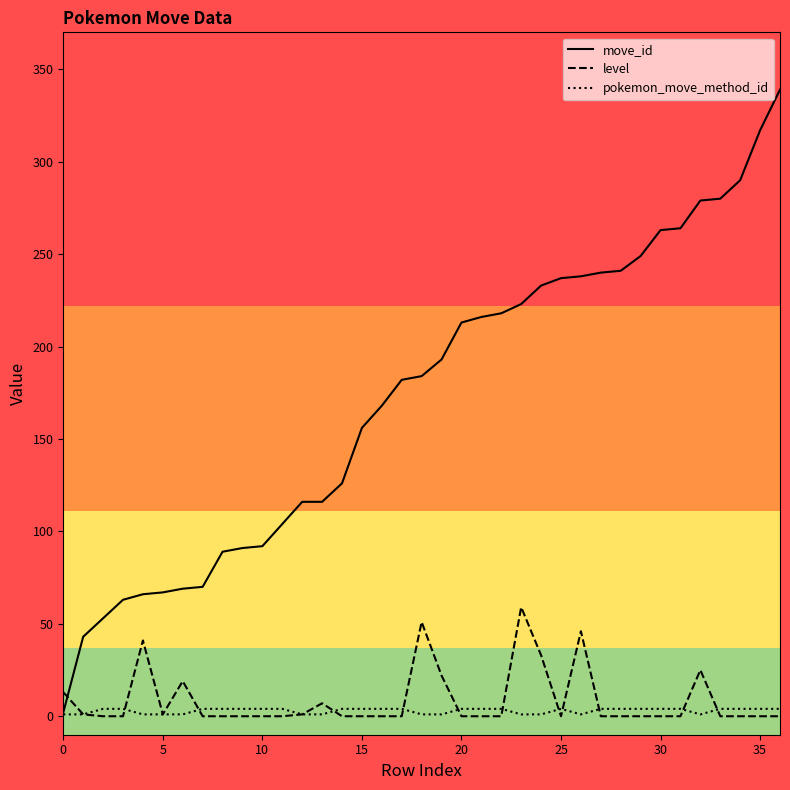

What is the average value of the move_id series?

173